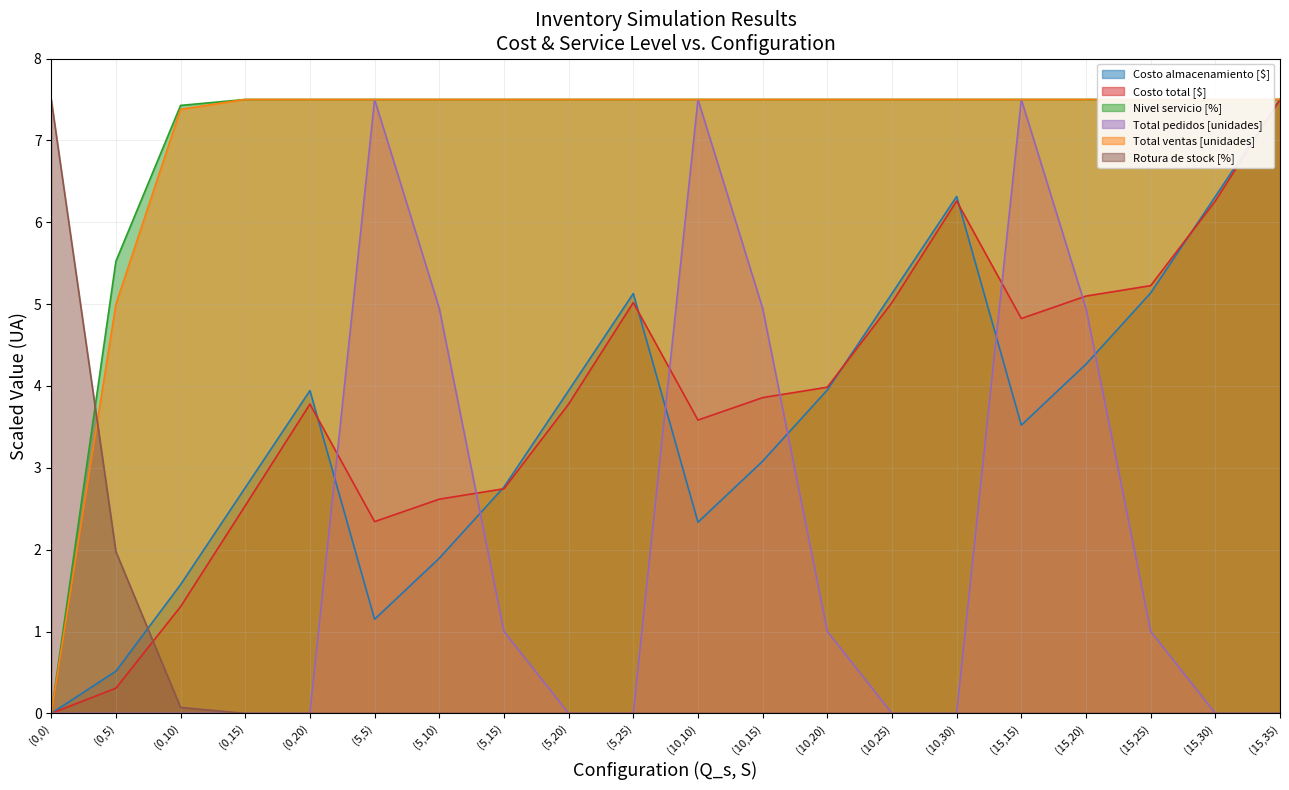

What is the average value of the Rotura de stock [%] series?

0.5